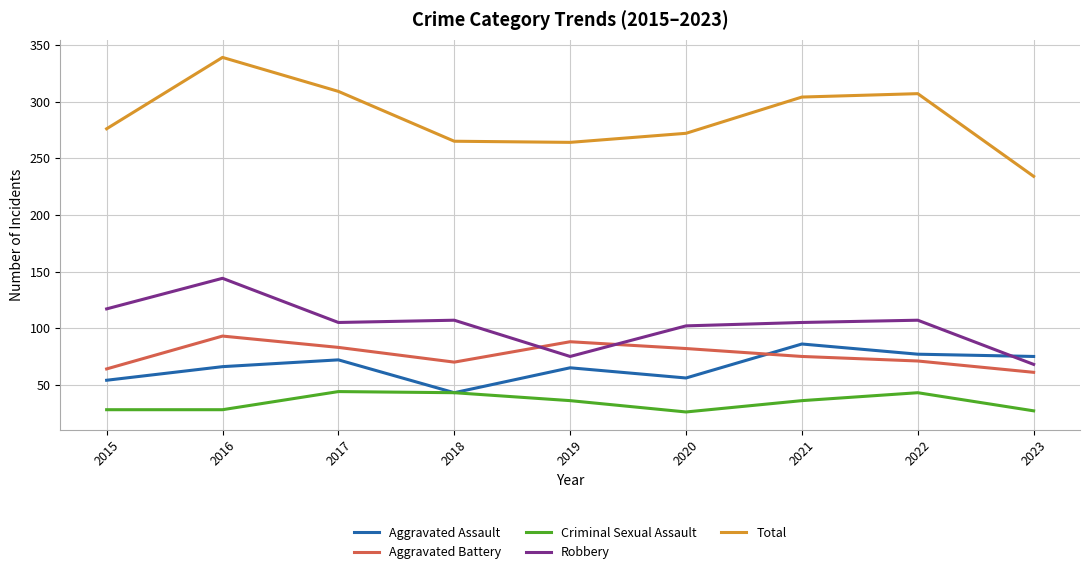

The Criminal Sexual Assault series shows 46 at 2020. True or false?

False